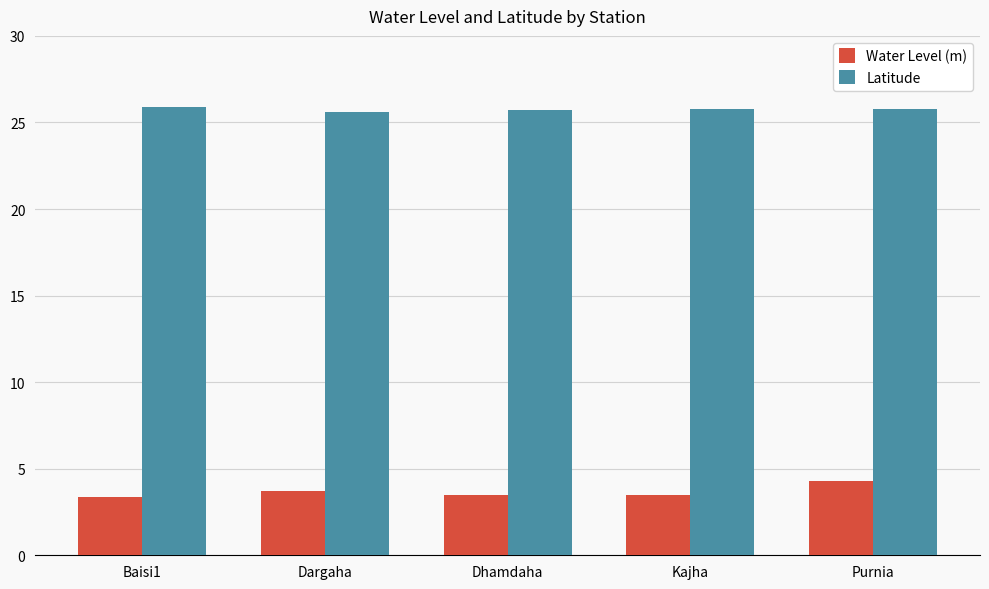

What is the difference between the Water Level (m) values at Baisi1 and Dargaha?

0.3